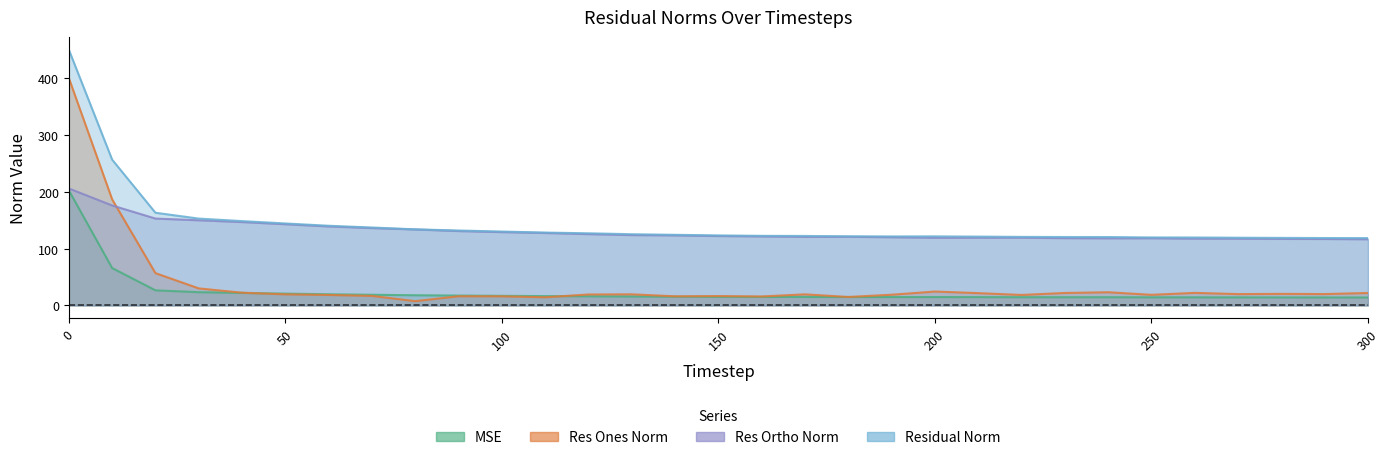

Reading right to left, transcribe all the data shown in this chart.

mse: 300=14.0	290=14.1	280=14.1	270=14.2	260=14.3	250=14.3	240=14.5	230=14.5	220=14.5	210=14.7	200=14.8	190=14.8	180=14.8	170=14.9	160=15.0	150=15.2	140=15.4	130=15.7	120=16.1	110=16.4	100=16.9	90=17.4	80=17.9	70=18.8	60=19.7	50=20.8	40=22.0	30=23.4	20=26.6	10=65.8	0=202.5
res_ones_norm: 300=21.9	290=20.0	280=20.4	270=20.0	260=22.1	250=18.7	240=23.2	230=22.0	220=18.5	210=21.7	200=24.5	190=18.9	180=14.9	170=19.5	160=15.8	150=16.5	140=16.1	130=19.6	120=19.3	110=14.3	100=16.1	90=16.2	80=7.6	70=16.8	60=18.5	50=19.5	40=22.4	30=30.0	20=56.9	10=186.7	0=400.1
res_ortho_norm: 300=116.4	290=116.9	280=117.1	270=117.5	260=117.5	250=118.2	240=118.1	230=118.4	220=119.2	210=119.2	200=119.0	190=120.0	180=120.8	170=120.7	160=121.4	150=122.1	140=123.2	130=123.8	120=125.5	110=127.4	100=129.0	90=130.9	80=133.7	70=136.1	60=139.0	50=142.9	40=146.7	30=149.9	20=152.9	10=175.9	0=205.8
residual_norm: 300=118.5	290=118.6	280=118.9	270=119.1	260=119.6	250=119.7	240=120.4	230=120.4	220=120.6	210=121.1	200=121.5	190=121.5	180=121.7	170=122.3	160=122.4	150=123.2	140=124.3	130=125.3	120=126.9	110=128.2	100=130.0	90=131.8	80=133.9	70=137.1	60=140.2	50=144.2	40=148.4	30=152.8	20=163.1	10=256.5	0=449.9